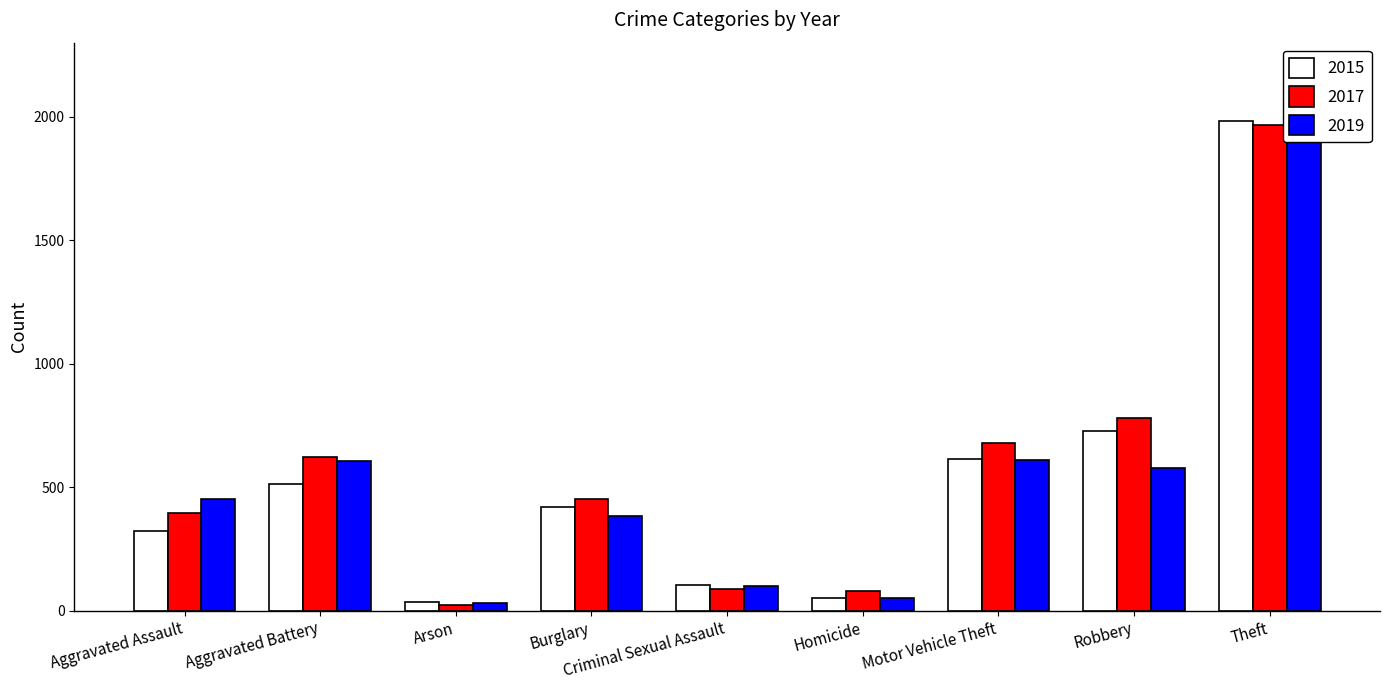

List the series in order of their peak value, highest first.

2019, 2015, 2017